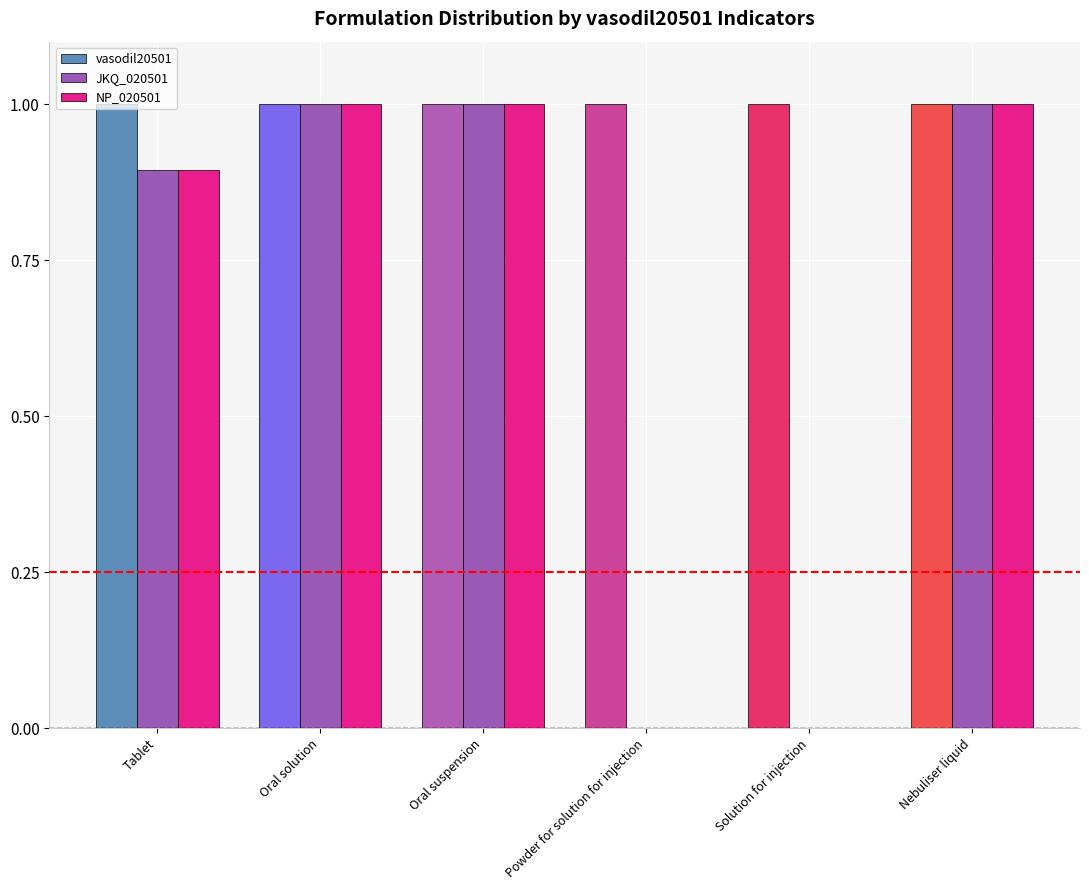

True or false: vasodil20501 has a value of 1.0 at Powder for solution for injection.

True